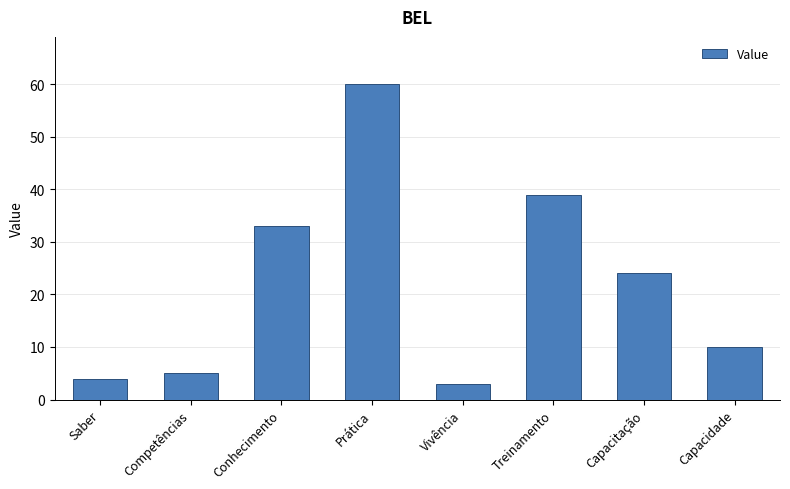

List the labels in order of value, largest first.

Prática, Treinamento, Conhecimento, Capacitação, Capacidade, Competências, Saber, Vivência